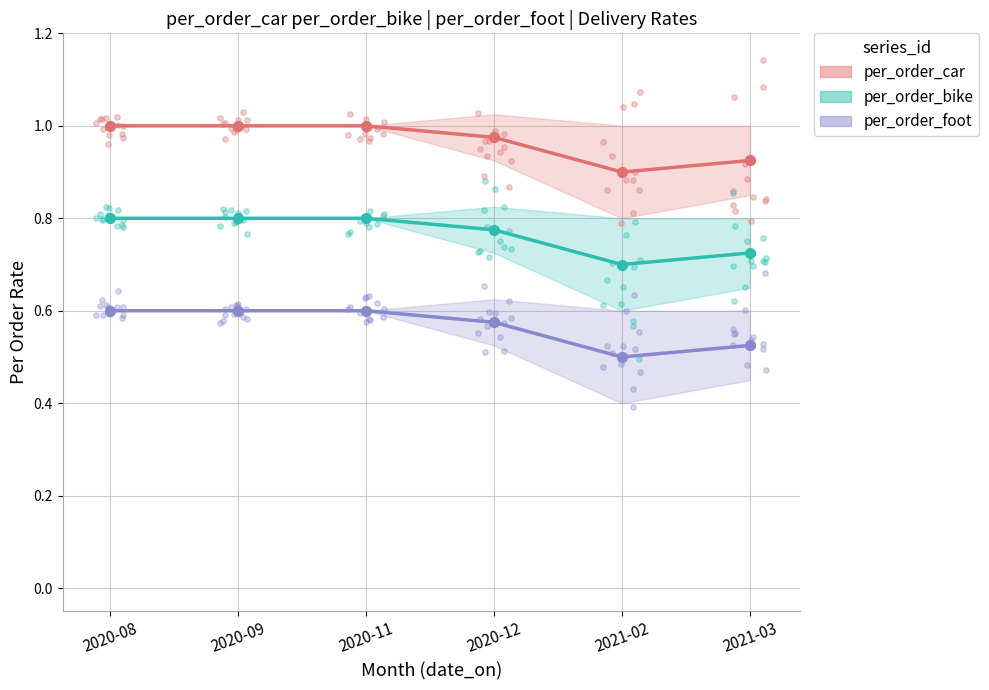

What is the total value across all series at 2020-09?

2.4